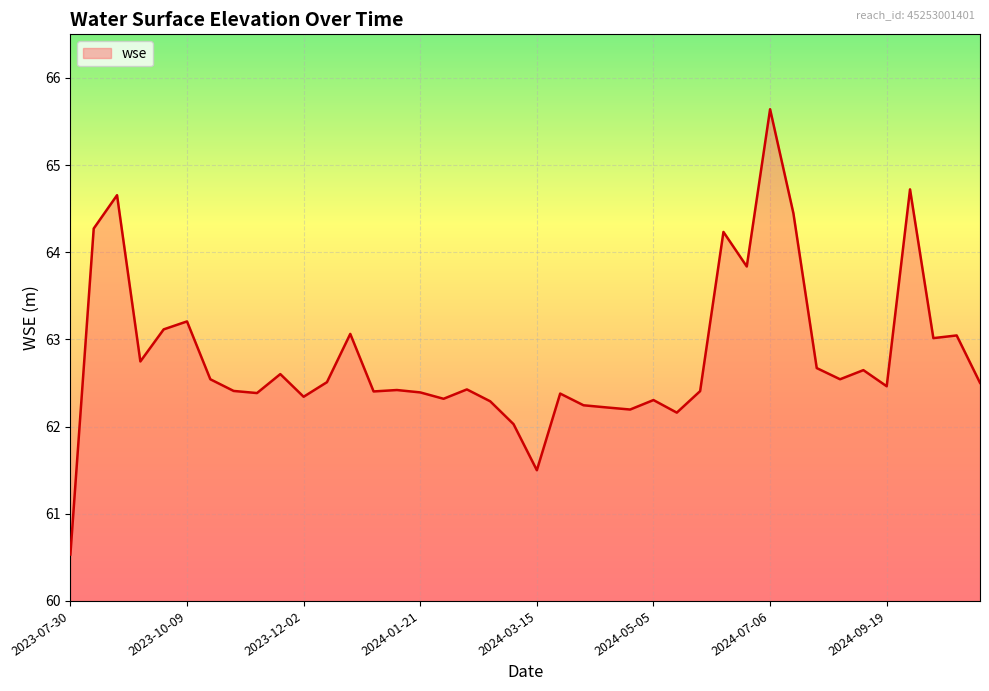

What is the minimum value shown in the chart?

60.5